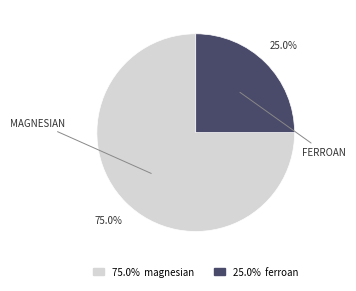

Does any single category account for the majority?

Yes